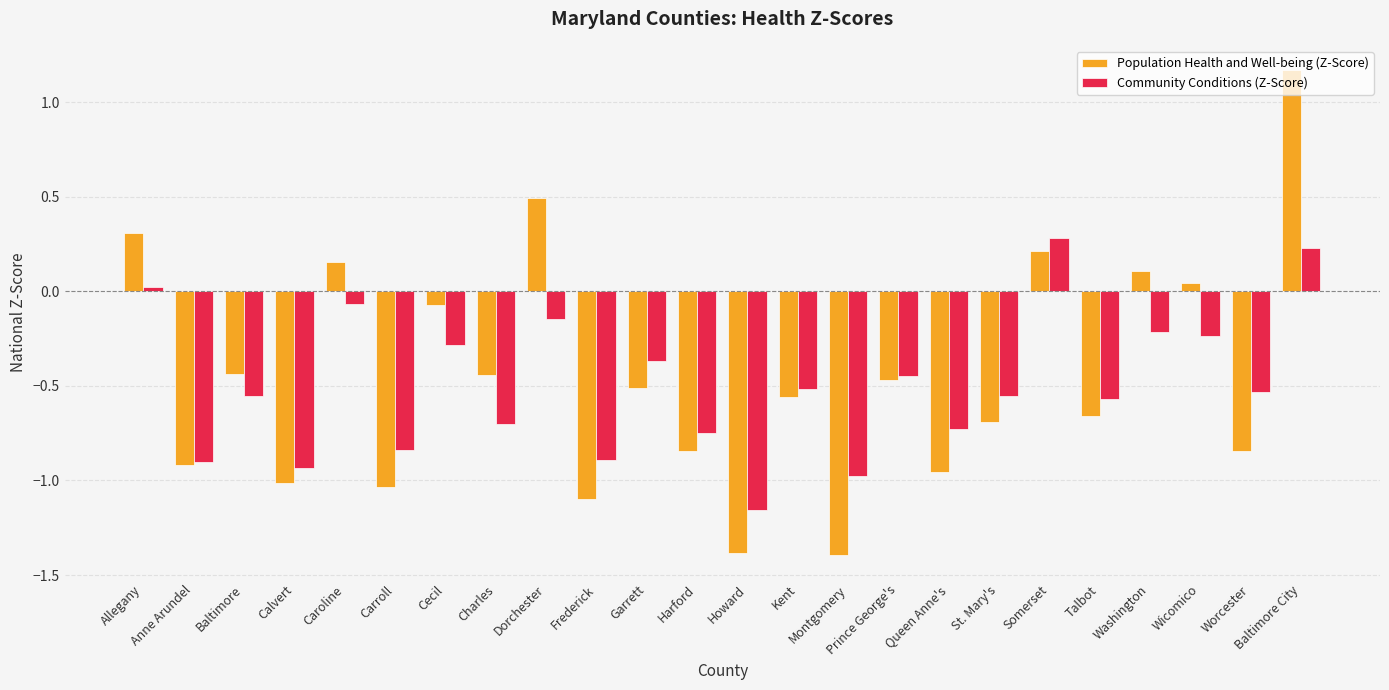

What is the label of the 19th bar from the left?

Somerset